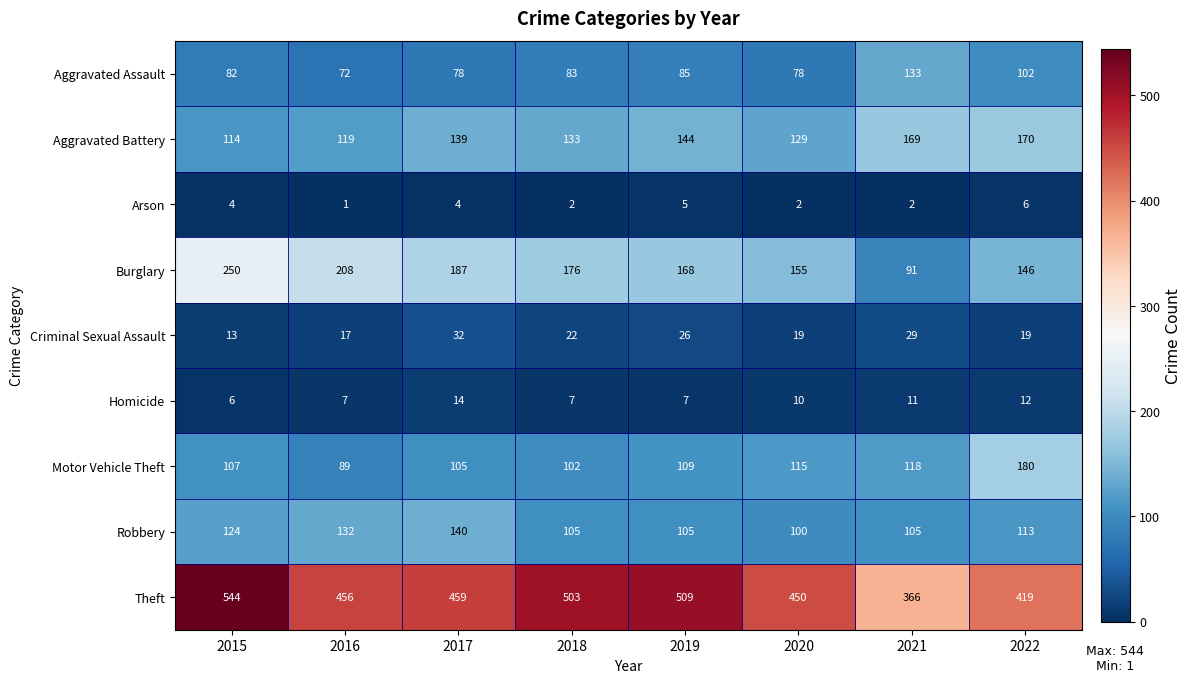

Between 2020 and 2021, which series saw the biggest shift?

Theft